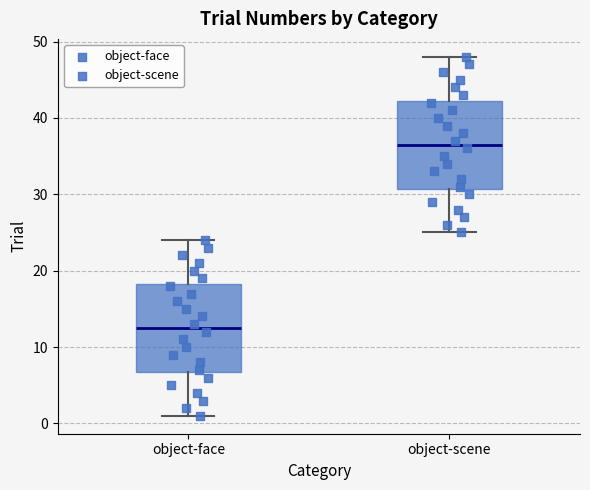

Reading left to right, transcribe this box plot: for each box, give where its median line is, the range the box spans, and where its two whiskers end, as read against the y-axis. The values are not printed on the chart, so give them approximately, as read against the axis.

object-face: median 13, box 7 to 18, whiskers 1 to 24
object-scene: median 37, box 31 to 42, whiskers 25 to 48